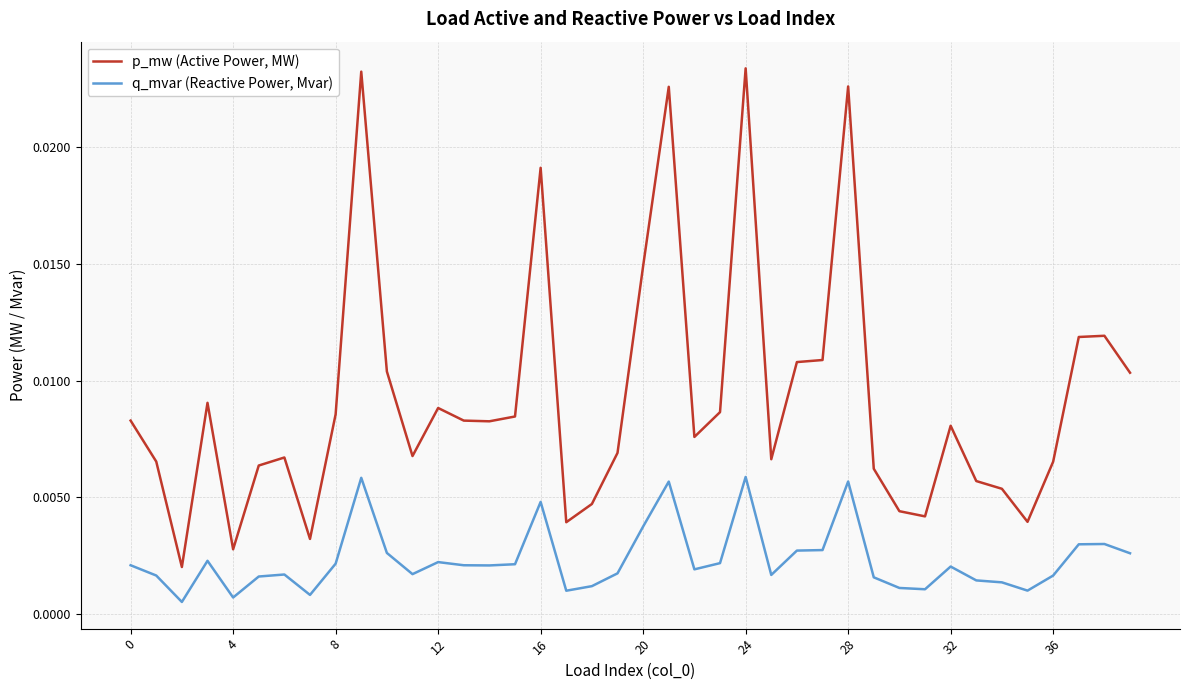

List the series in order of their peak value, lowest first.

q_mvar (Reactive Power, Mvar), p_mw (Active Power, MW)